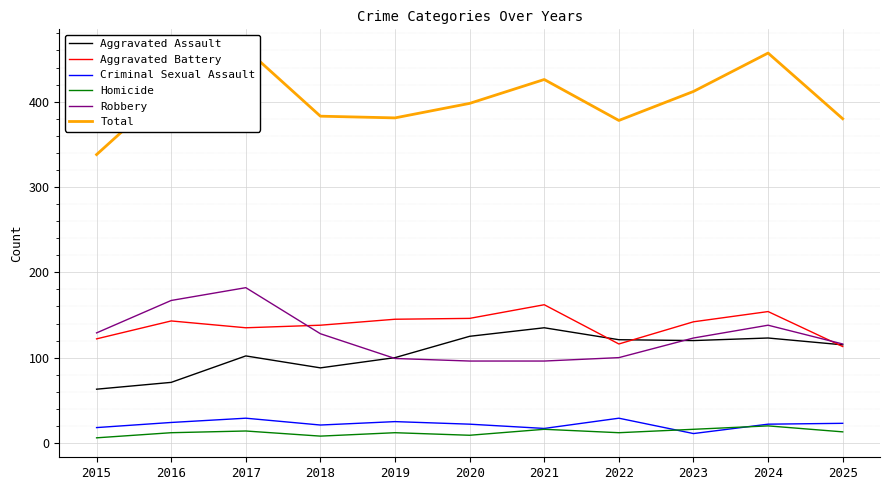

Is this an area chart (filled region under the line)?

No